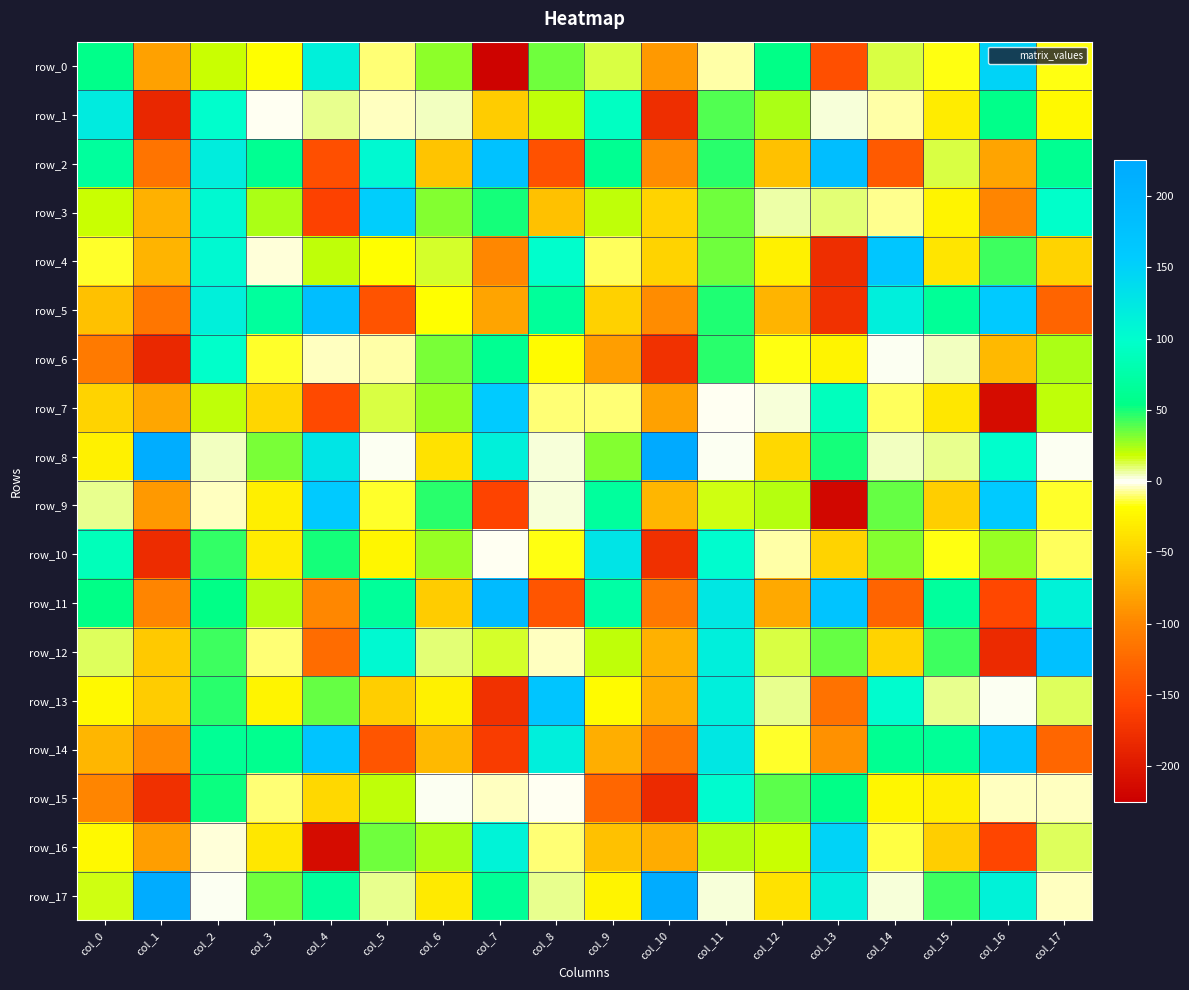

What is the maximum value shown in the chart?

225.8